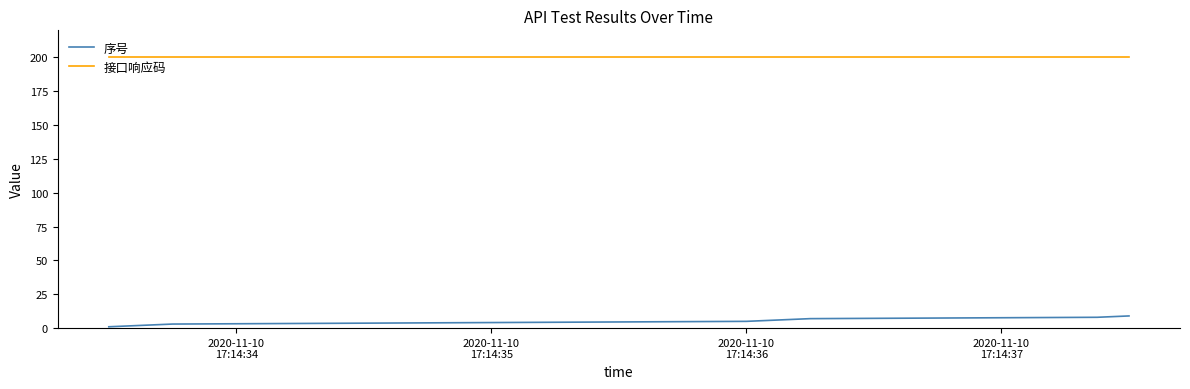

What is the minimum value for 接口响应码?

200